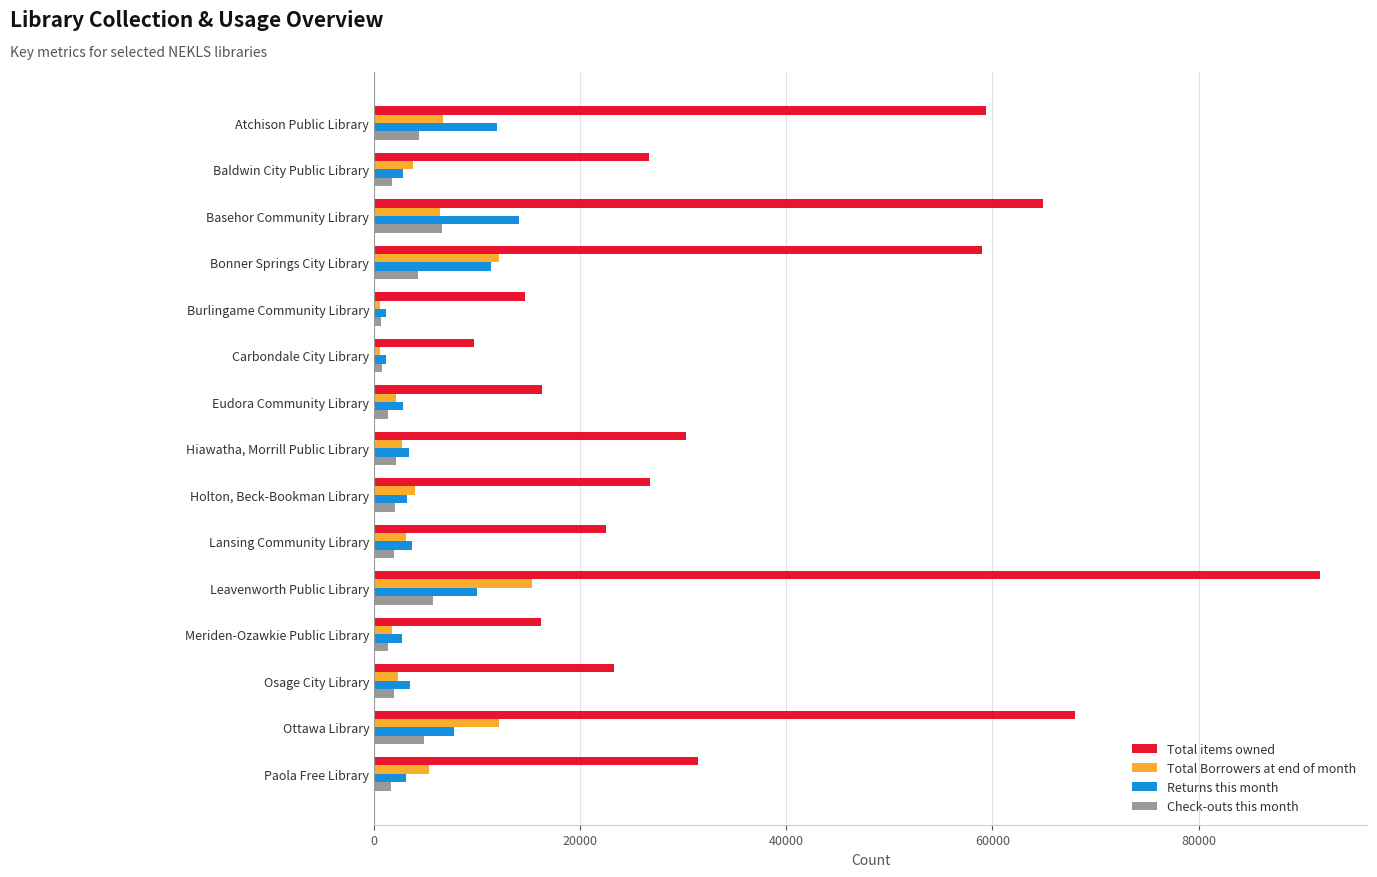

True or false: Total items owned has a value of 8653 at Eudora Community Library.

False